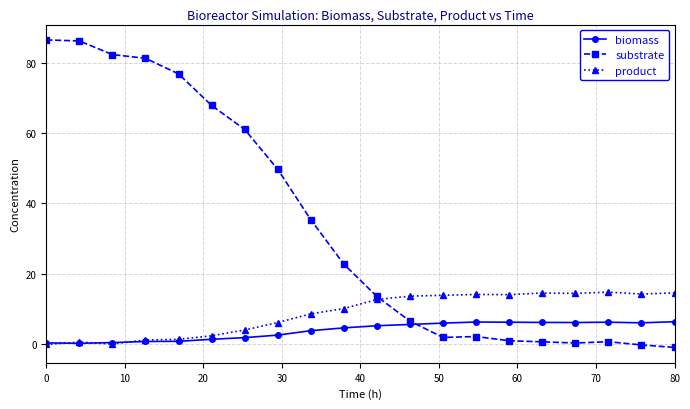

How many categories are shown in the chart?

20